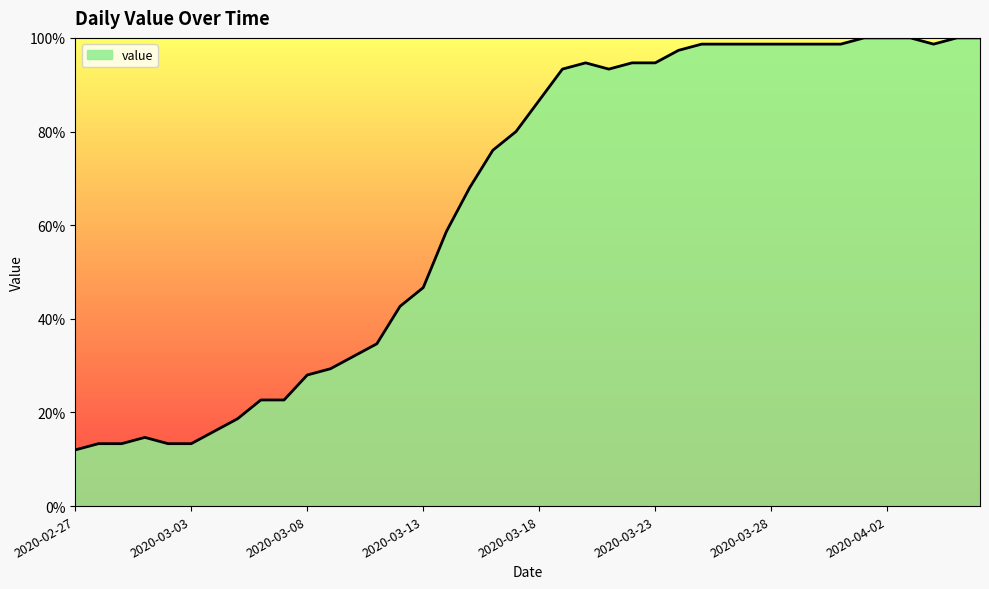

How many distinct data groups are displayed?

1